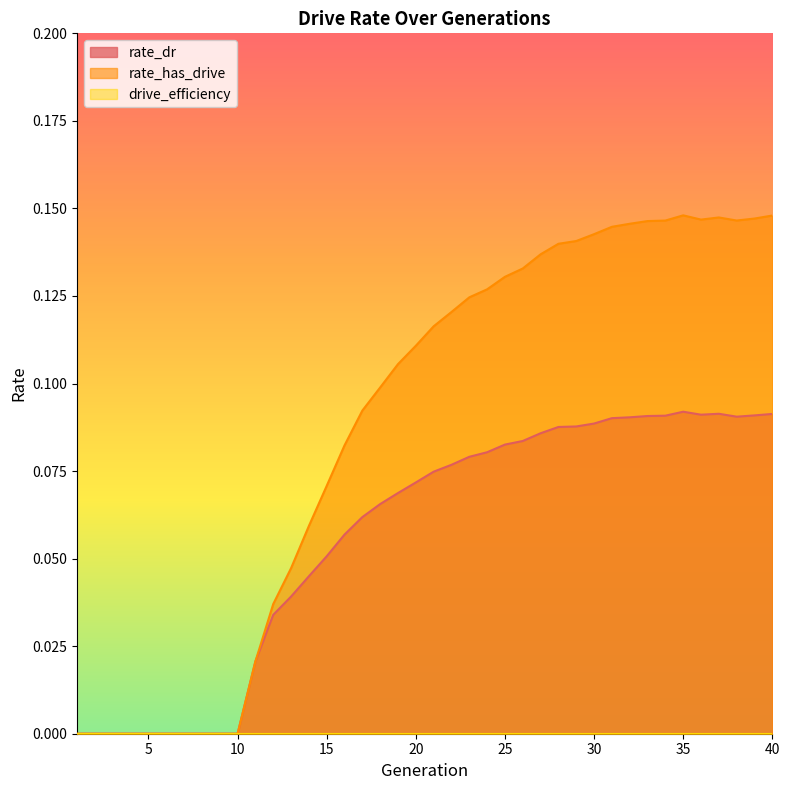

Where is the first local minimum for rate_dr?

36